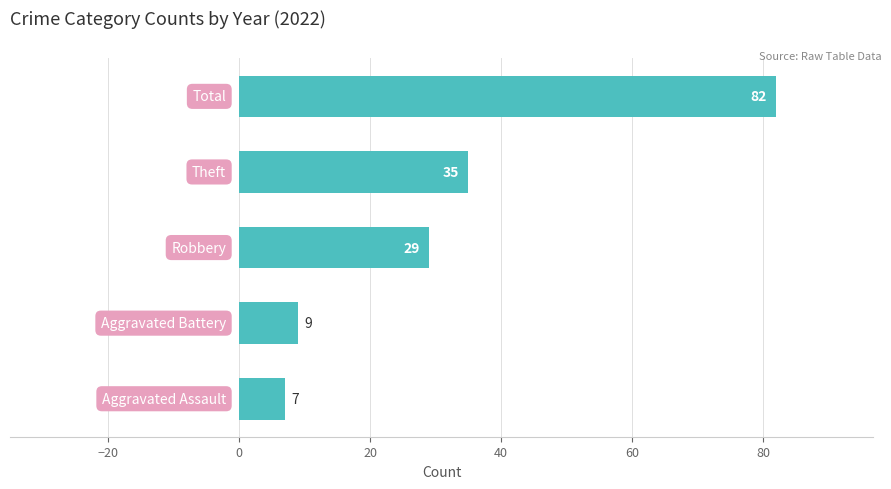

What is the sum of all values?

162